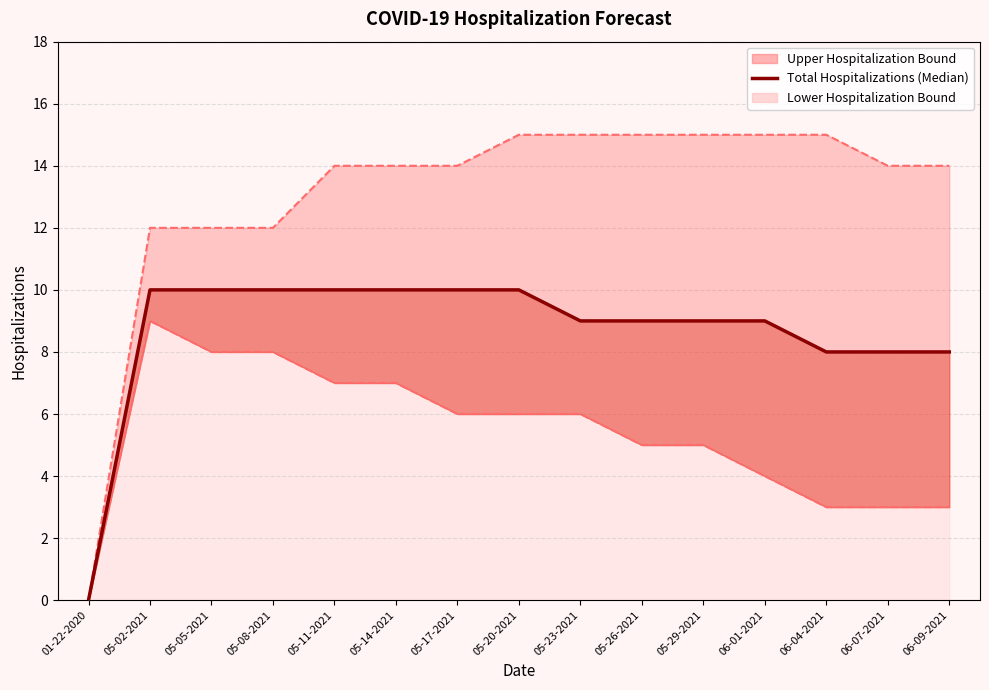

The value at 01-22-2020 is 0. True or false?

True